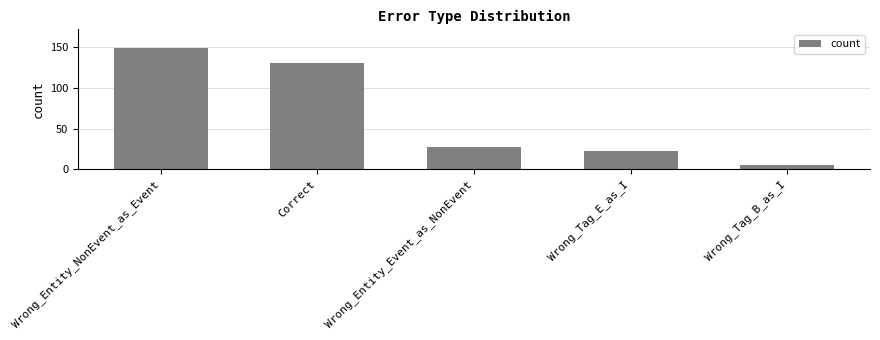

Rank the categories by value from lowest to highest.

Wrong_Tag_B_as_I, Wrong_Tag_E_as_I, Wrong_Entity_Event_as_NonEvent, Correct, Wrong_Entity_NonEvent_as_Event